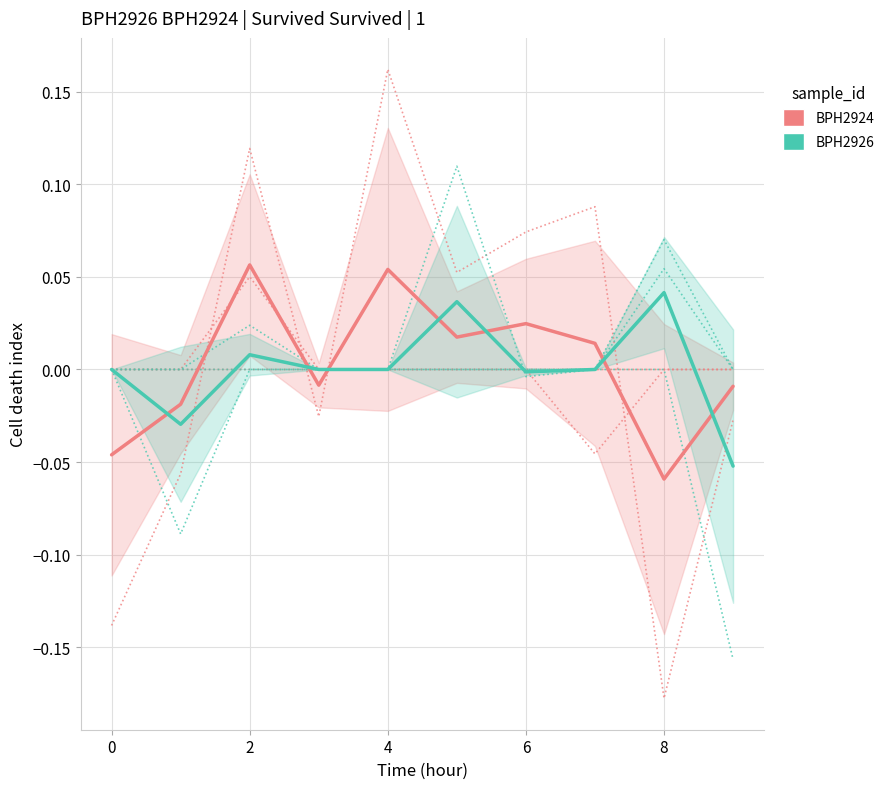

Is the value of BPH2926 at 2 greater than the value of BPH2924 at 8?

No